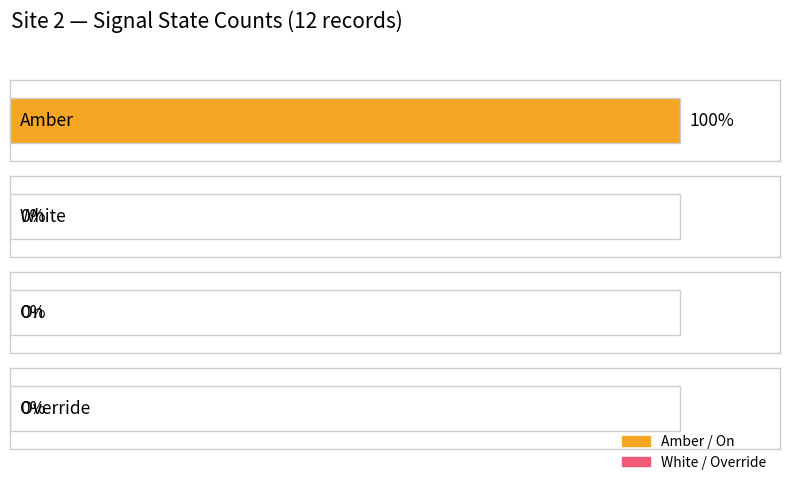

Does the chart contain any negative values?

No